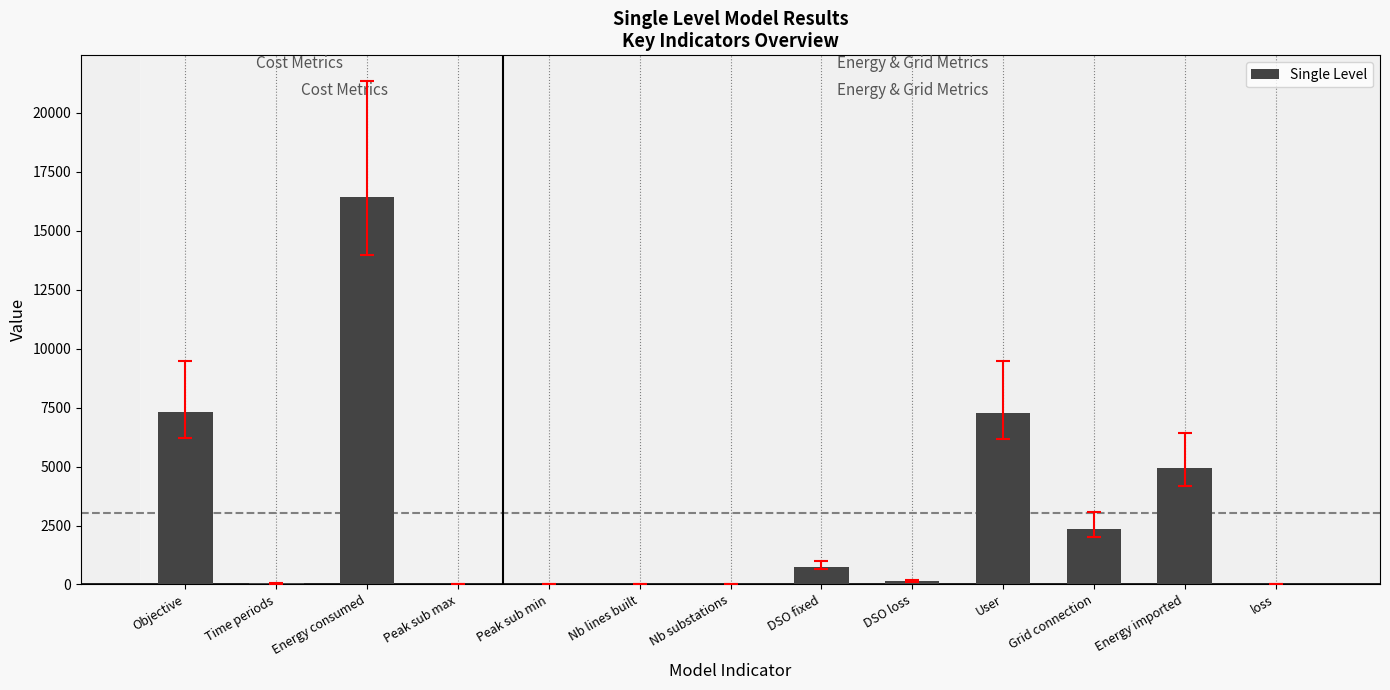

What is the sum of all values?

39304.8